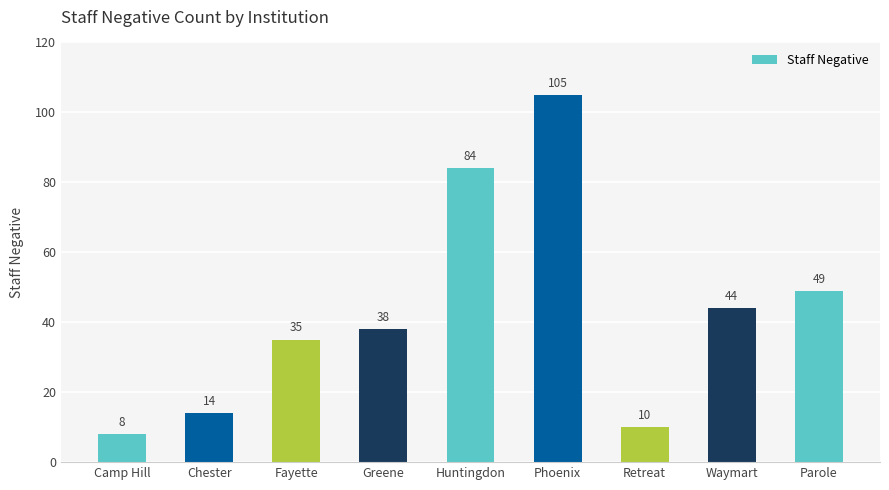

Which label corresponds to the smallest value in the chart?

Camp Hill